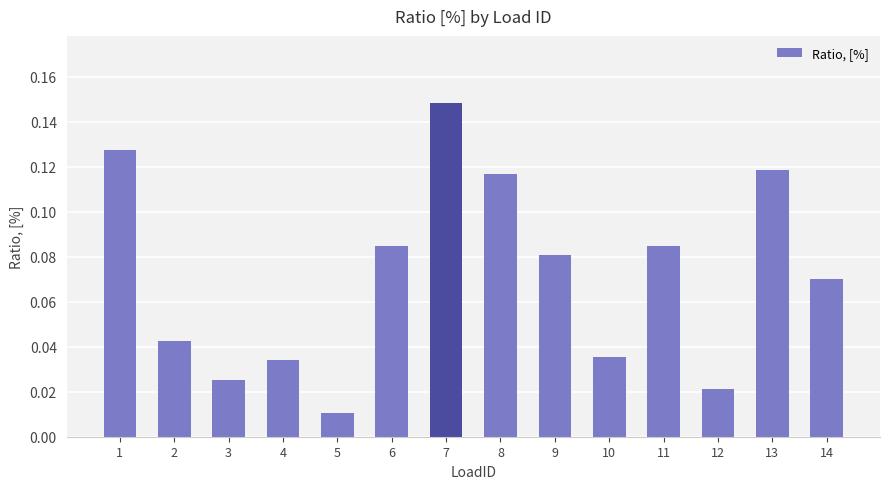

Which category has the highest value across all series?

7